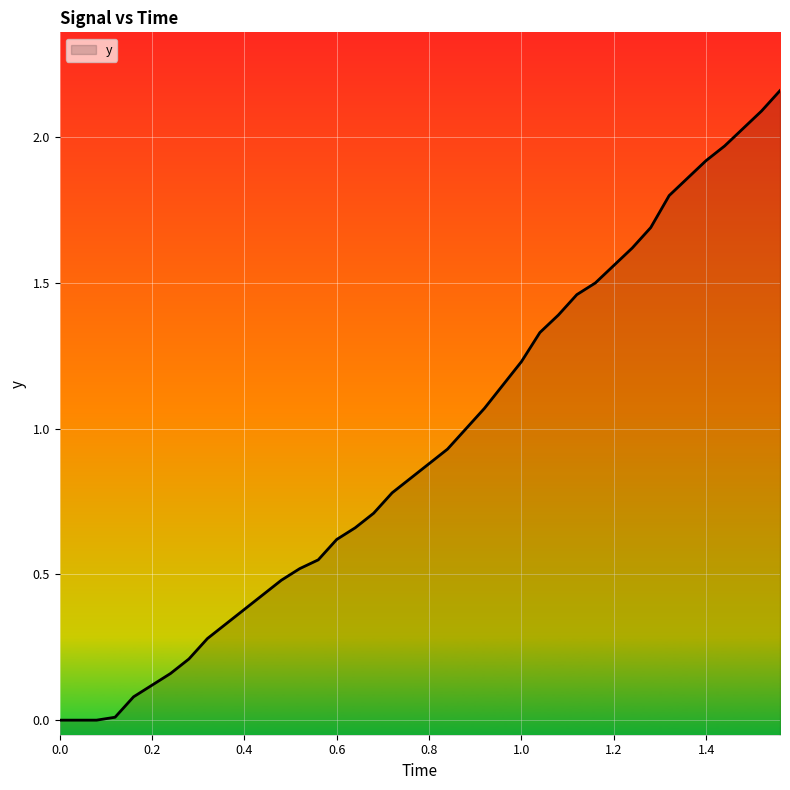

Does the chart display data point markers on the line(s)?

No